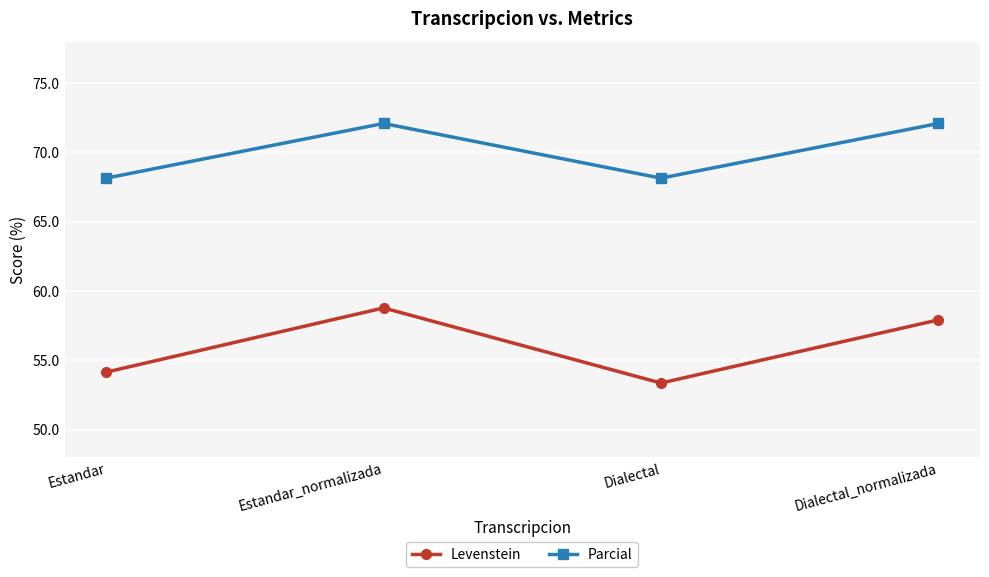

Which series changed the most between Estandar and Dialectal_normalizada?

Parcial